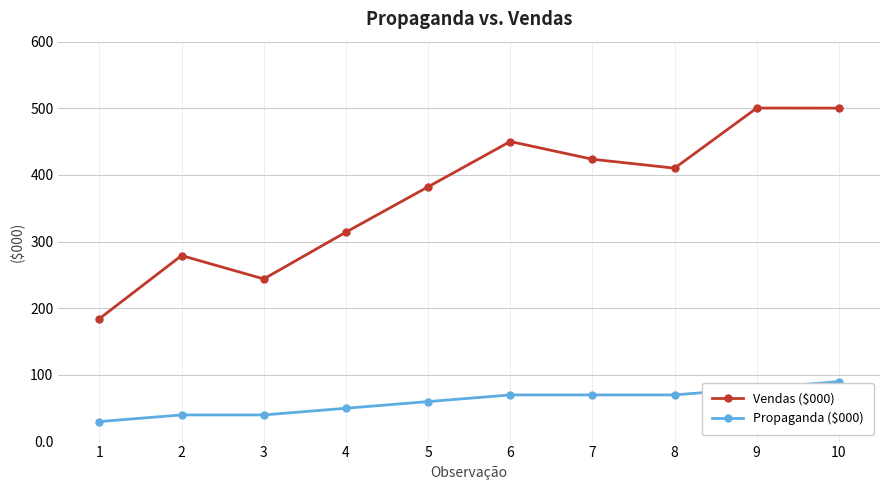

Where does the Vendas ($000) series first go above 410?

6